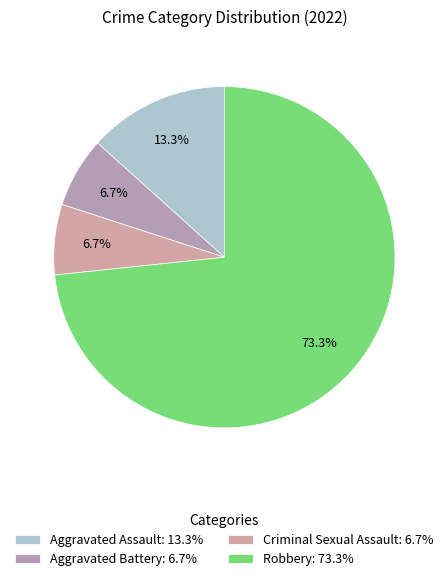

Is it true that Criminal Sexual Assault is 7% of the pie?

True